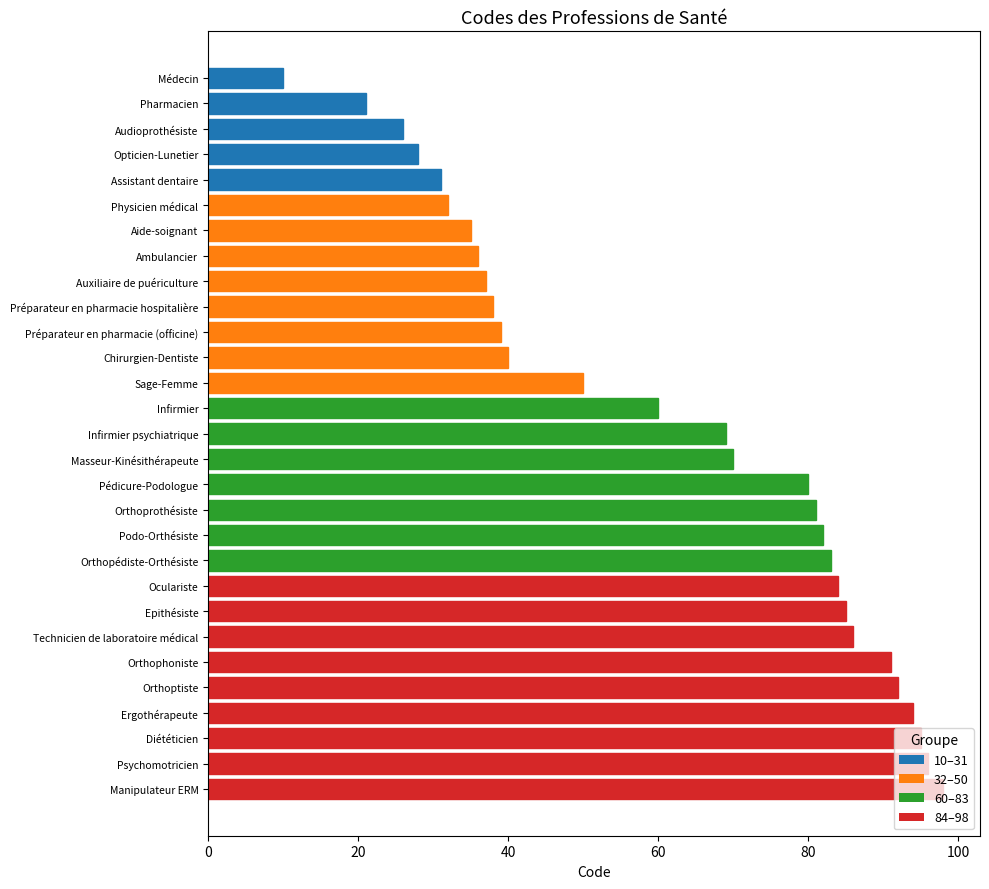

What is the greatest value displayed?

98